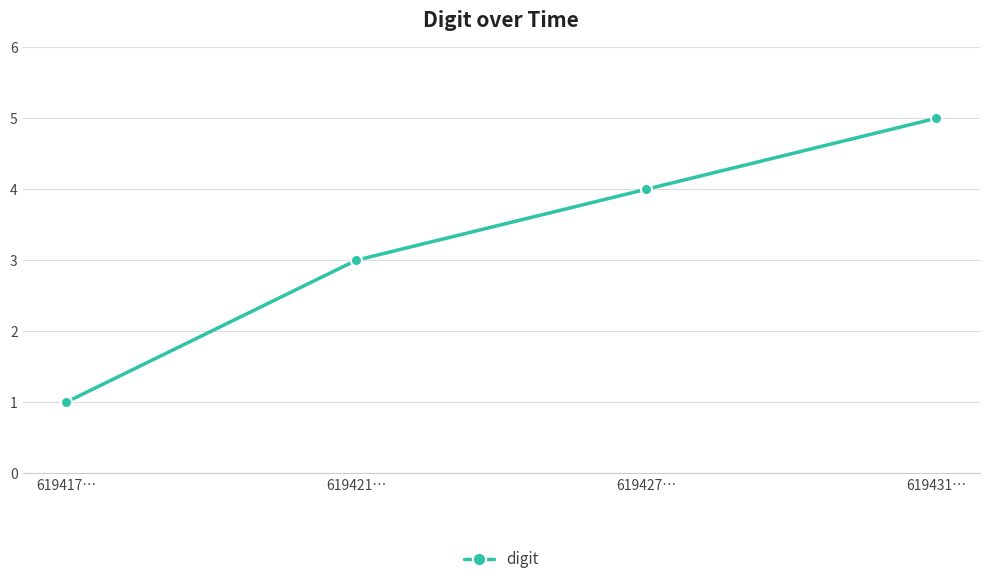

Reading left to right, extract all data points from this chart.

1	3	4	5